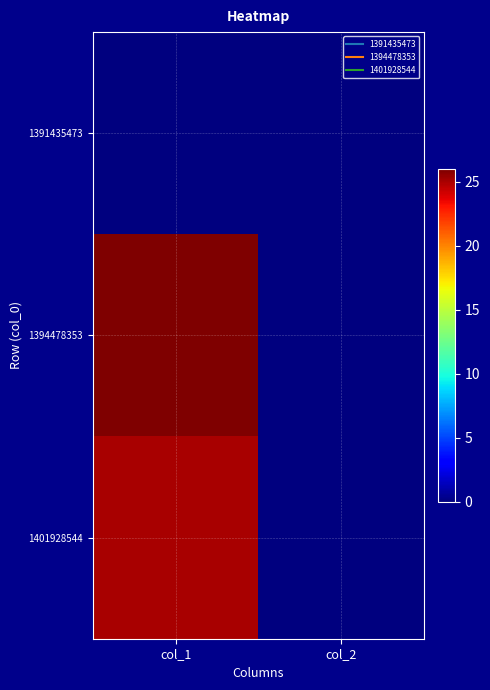

At col_2, list the series in order from largest to smallest.

1391435473, 1394478353, 1401928544